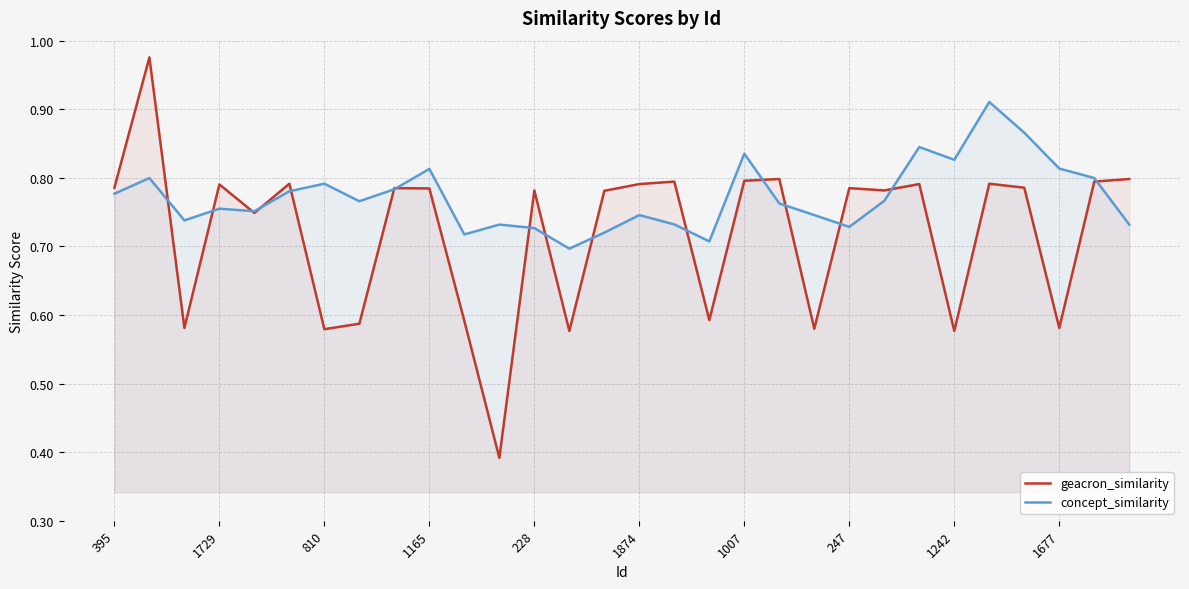

List the series in order of their peak value, highest first.

geacron_similarity, concept_similarity